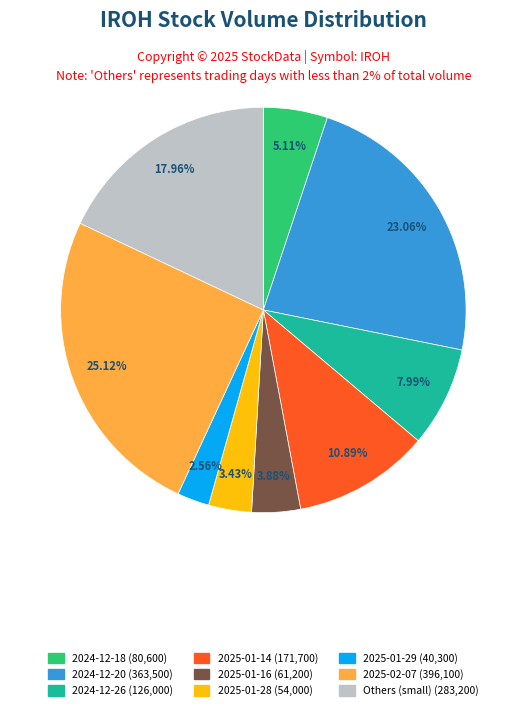

Is there any slice that represents more than half of the pie?

No